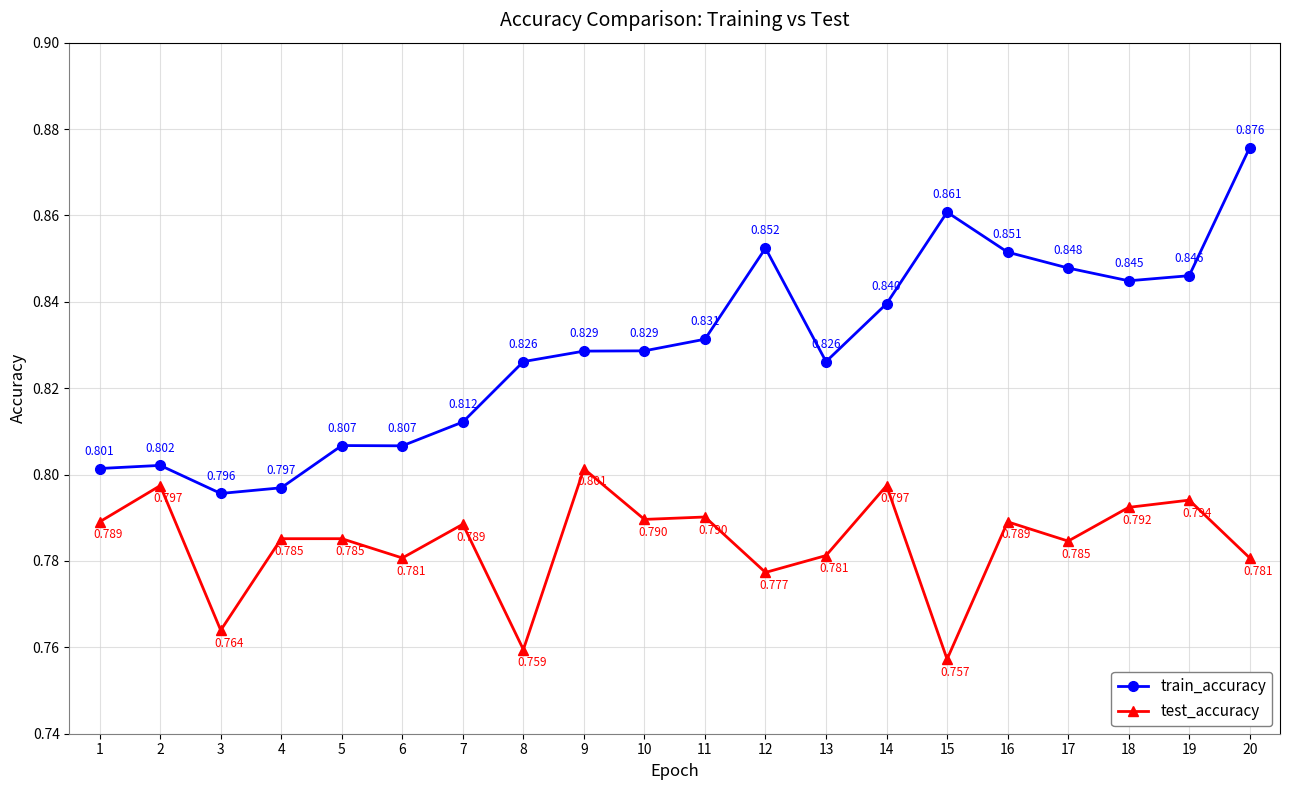

How many lines are shown in the chart?

2